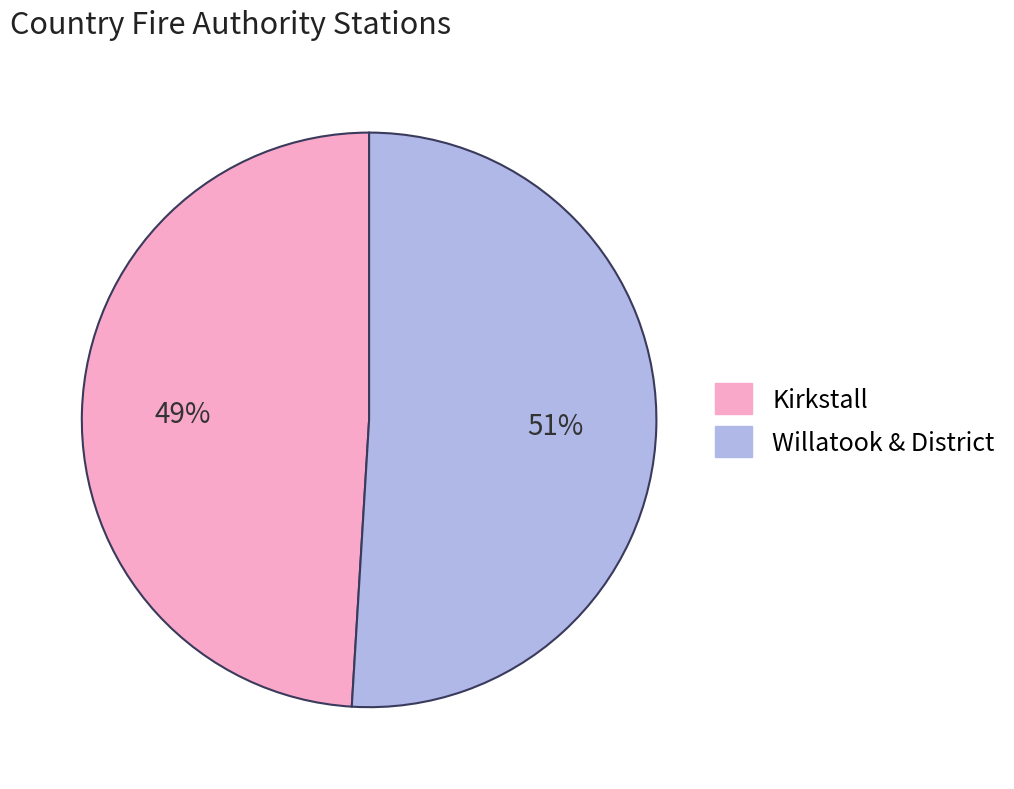

Combined, do Kirkstall and Willatook & District account for over 50%?

Yes